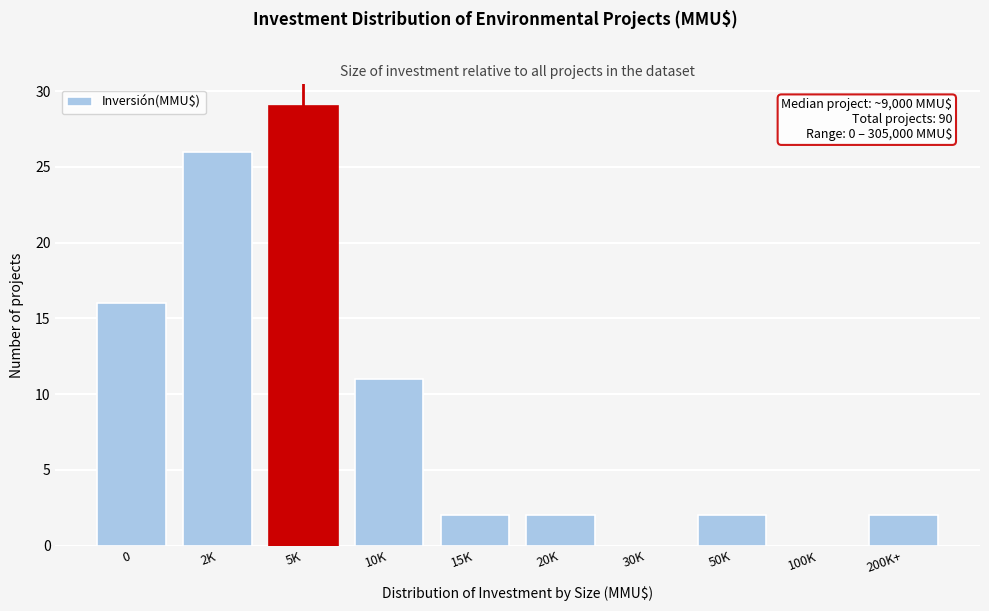

Reading left to right, transcribe all the data shown in this chart.

0=16	2K=26	5K=29	10K=11	15K=2	20K=2	30K=0	50K=2	100K=0	200K+=2